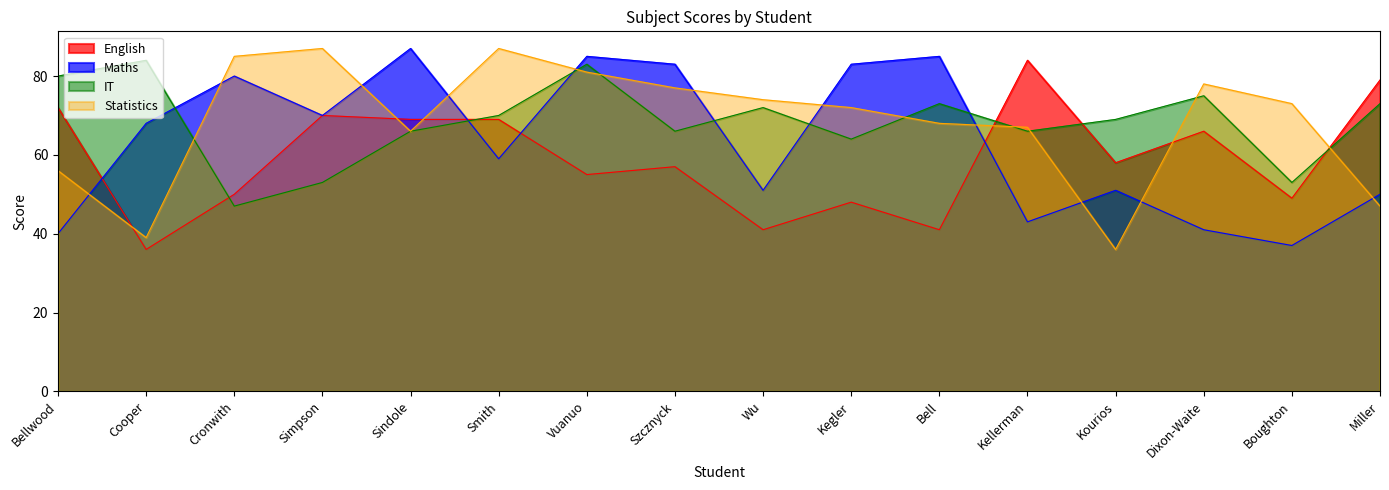

What is the sum of all Statistics values?

1093